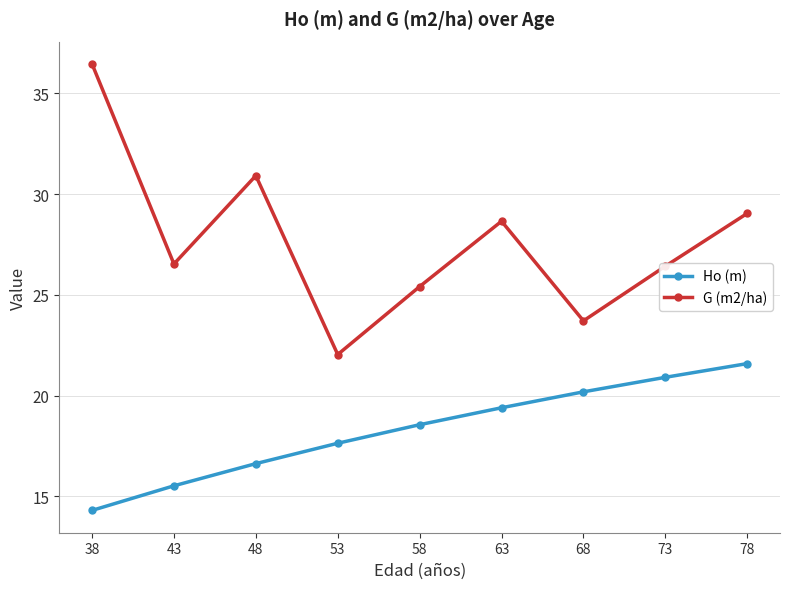

At how many categories does at least one series exceed 27?

4